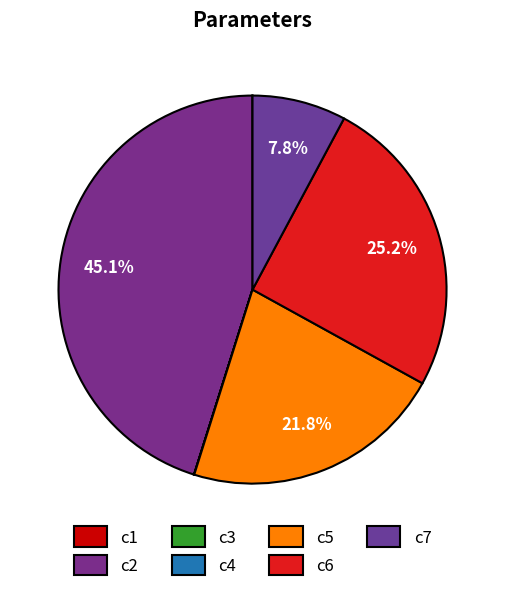

Does any single category account for the majority?

No